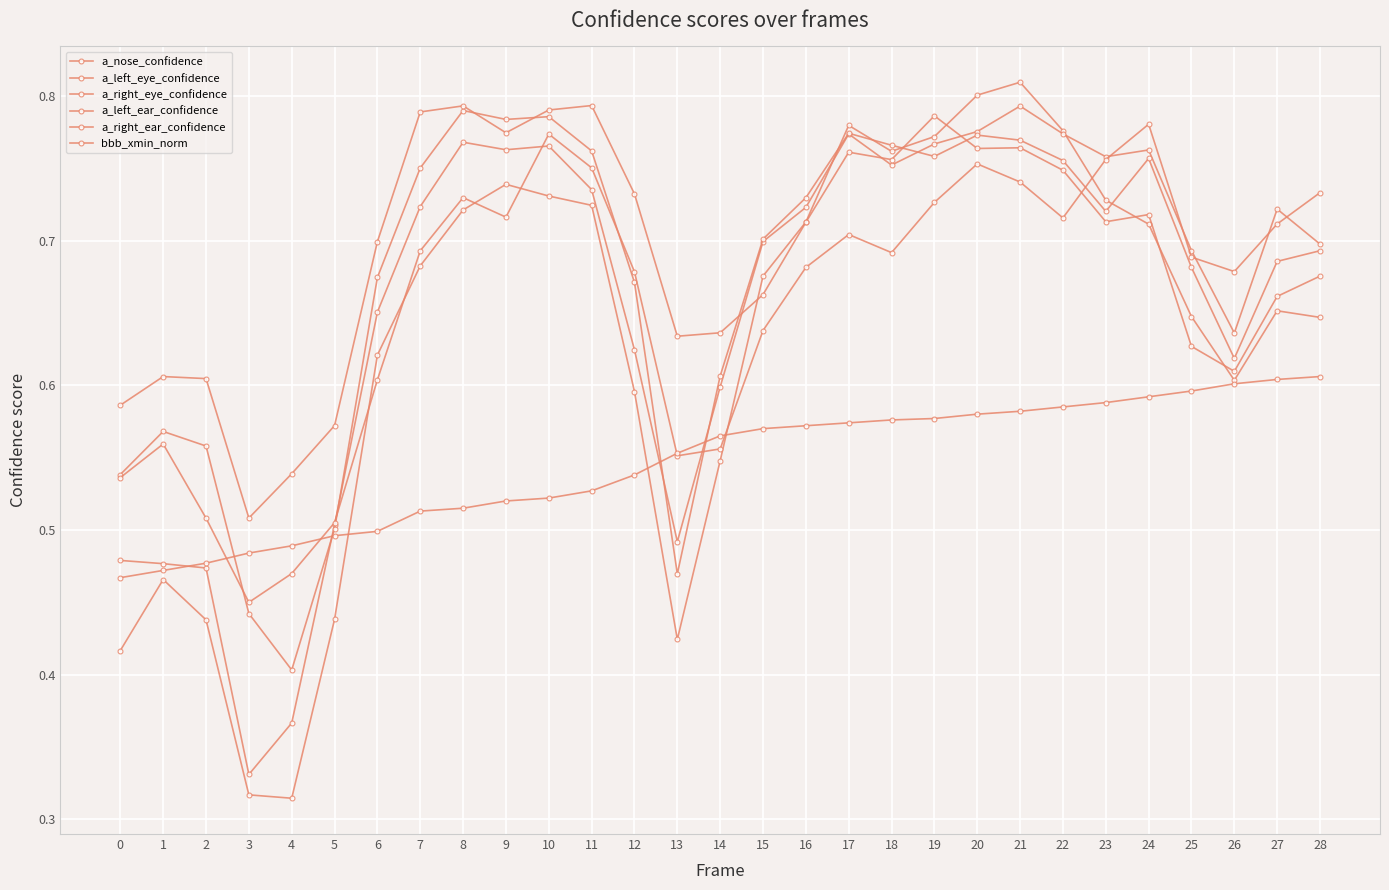

Reading left to right, extract all data points from this chart.

a_nose_confidence: 0.4	0.5	0.4	0.3	0.3	0.4	0.6	0.7	0.7	0.7	0.7	0.7	0.6	0.4	0.5	0.7	0.7	0.8	0.8	0.8	0.8	0.8	0.8	0.7	0.7	0.6	0.6	0.7	0.6
a_left_eye_confidence: 0.5	0.5	0.5	0.3	0.4	0.5	0.7	0.7	0.8	0.8	0.8	0.7	0.6	0.5	0.6	0.7	0.7	0.8	0.8	0.8	0.8	0.8	0.8	0.8	0.8	0.7	0.6	0.7	0.7
a_right_eye_confidence: 0.5	0.6	0.6	0.4	0.4	0.5	0.7	0.8	0.8	0.8	0.8	0.8	0.7	0.5	0.6	0.7	0.7	0.8	0.8	0.8	0.8	0.8	0.8	0.7	0.8	0.7	0.6	0.7	0.7
a_left_ear_confidence: 0.5	0.6	0.5	0.4	0.5	0.5	0.6	0.7	0.7	0.7	0.8	0.8	0.7	0.6	0.6	0.6	0.7	0.7	0.7	0.7	0.8	0.7	0.7	0.8	0.8	0.7	0.7	0.7	0.7
a_right_ear_confidence: 0.6	0.6	0.6	0.5	0.5	0.6	0.7	0.8	0.8	0.8	0.8	0.8	0.7	0.6	0.6	0.7	0.7	0.8	0.8	0.8	0.8	0.8	0.7	0.7	0.7	0.6	0.6	0.7	0.7
bbb_xmin_norm: 0.5	0.5	0.5	0.5	0.5	0.5	0.5	0.5	0.5	0.5	0.5	0.5	0.5	0.6	0.6	0.6	0.6	0.6	0.6	0.6	0.6	0.6	0.6	0.6	0.6	0.6	0.6	0.6	0.6